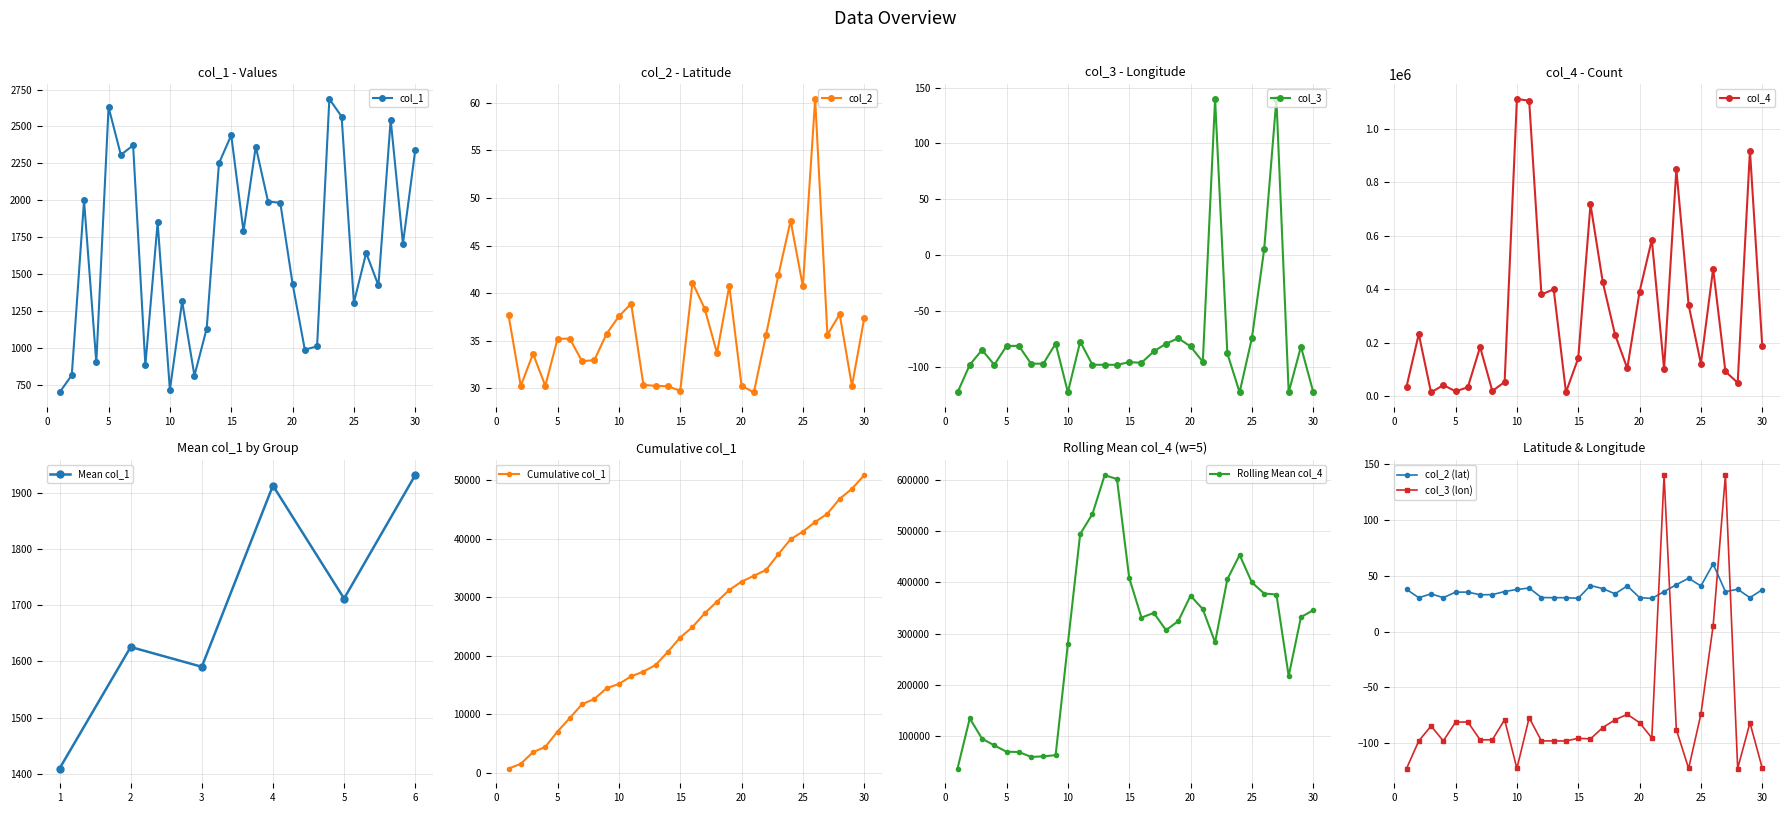

How many data points in col_2 are less than 35?

13